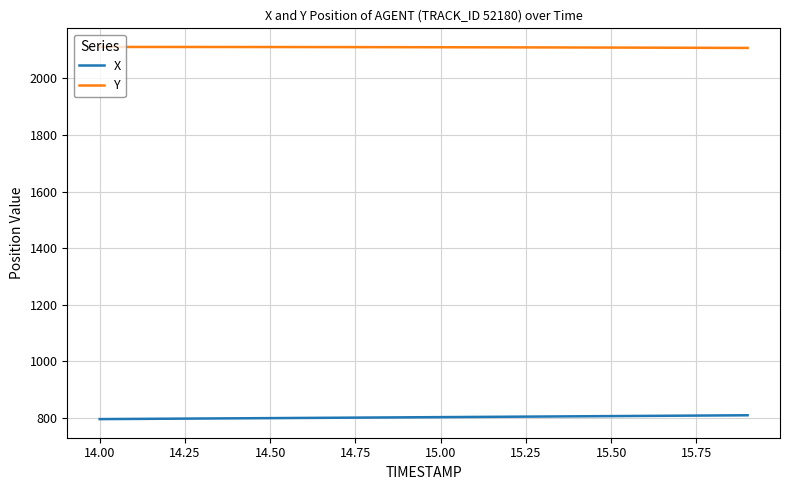

List the series in order of their peak value, lowest first.

X, Y